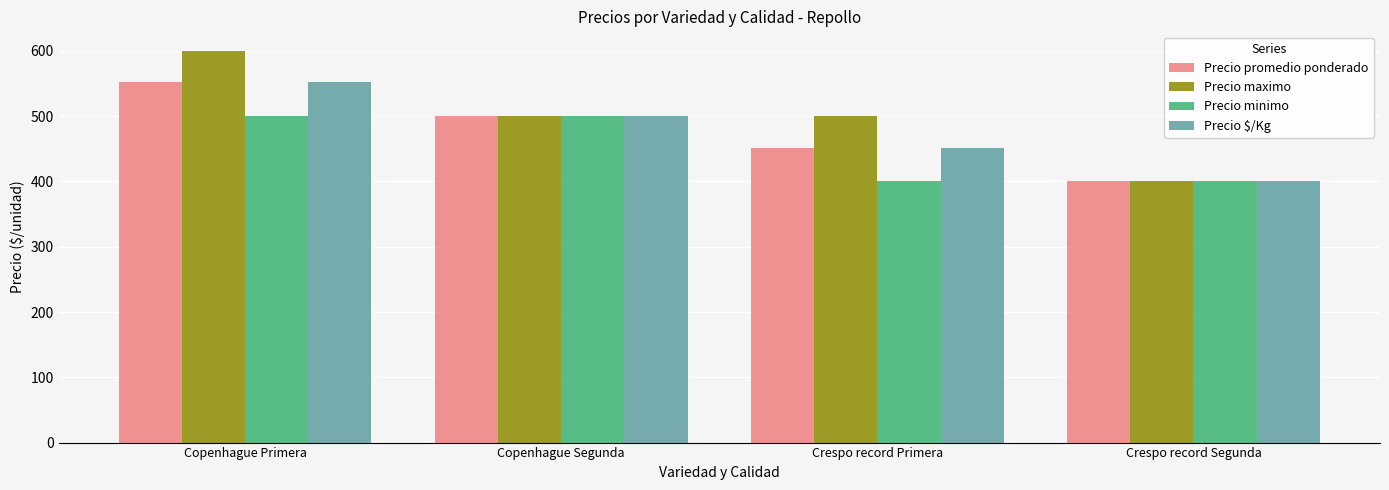

True or false: Precio minimo has a value of 500 at Copenhague Segunda.

True